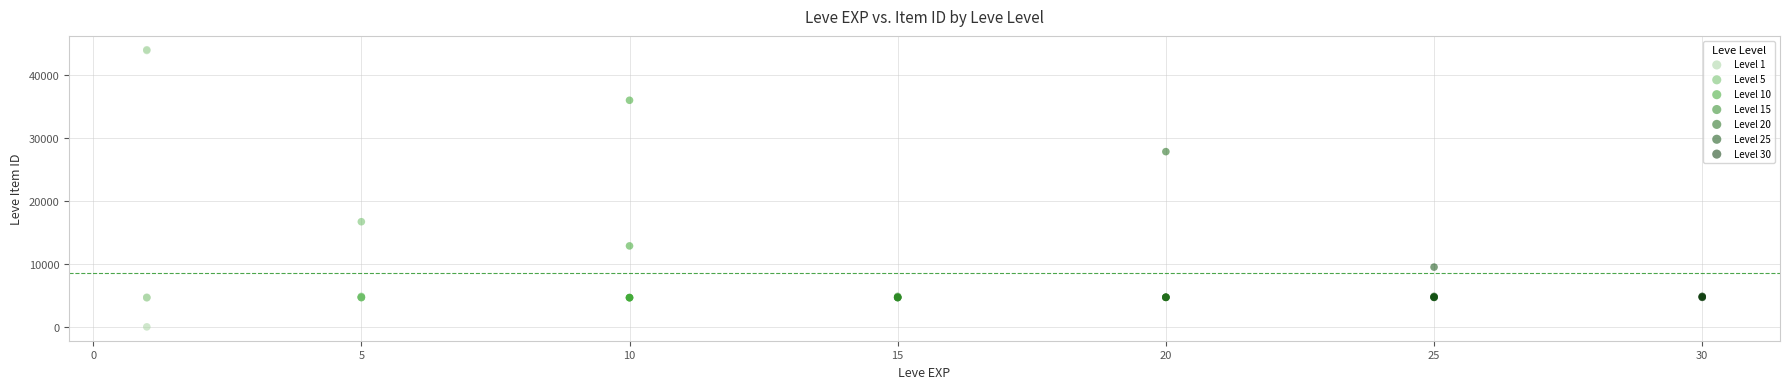

Which series contains the highest Y value?

Level 1